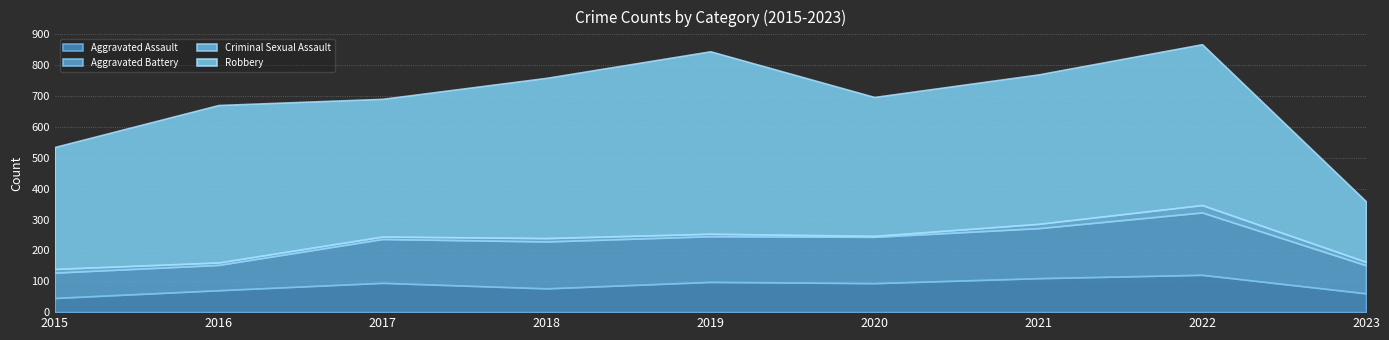

Which series has the widest spread of values?

Robbery